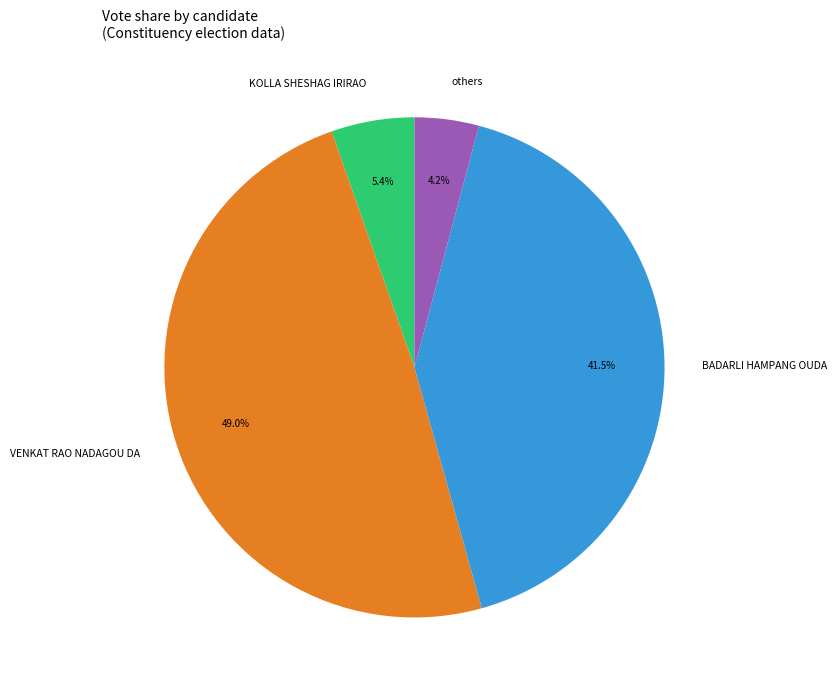

How many segments does this pie chart have?

4